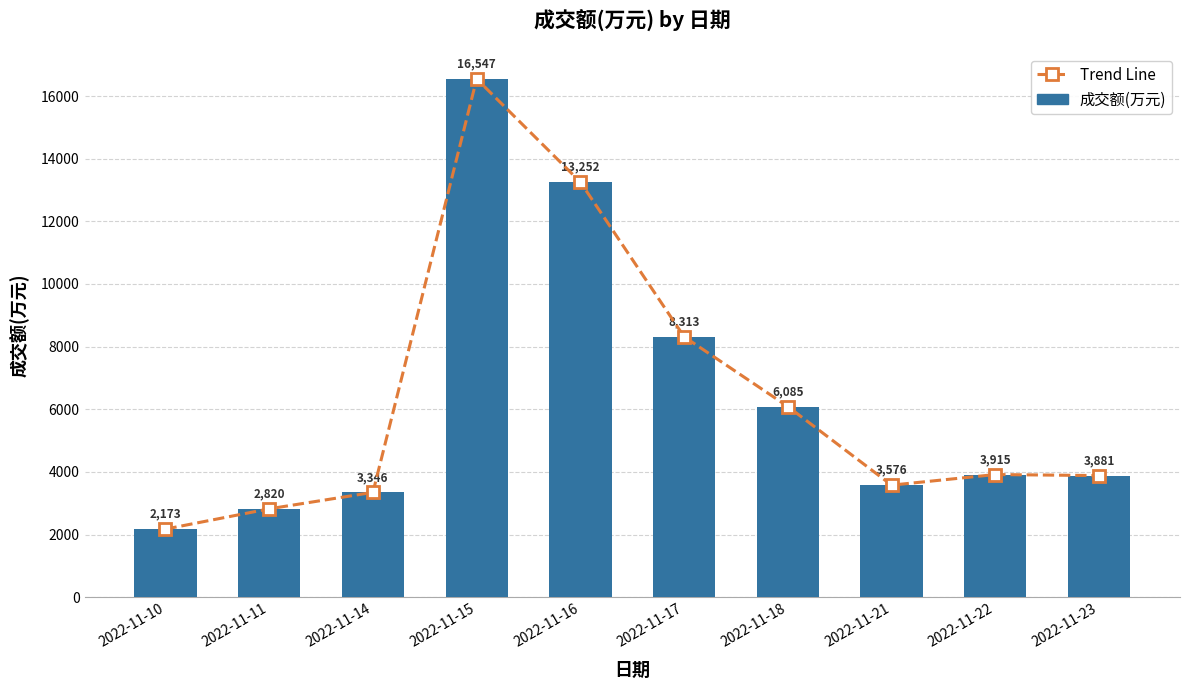

At which label does Trend Line reach its peak?

2022-11-15